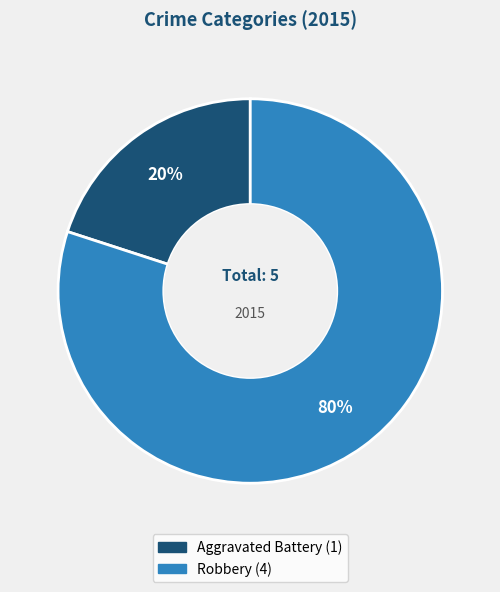

What percentage is the Aggravated Battery slice, to the nearest percent?

20%